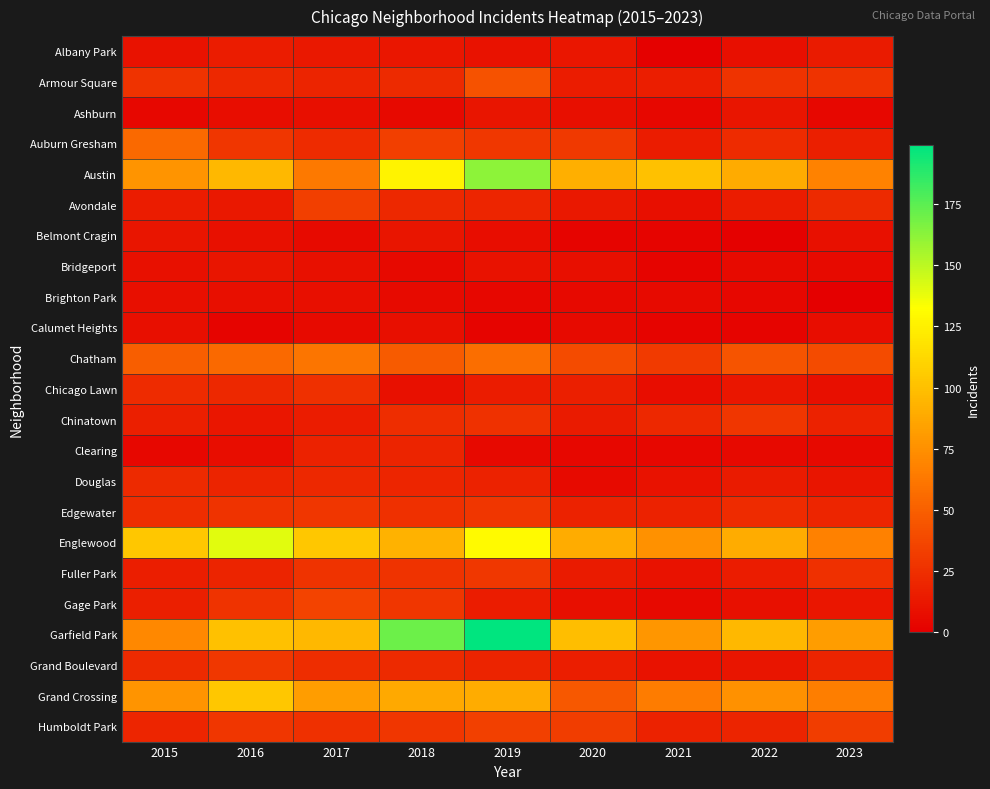

Reading right to left, extract all data points from this chart.

Albany Park: 2023=14	2022=8	2021=1	2020=12	2019=10	2018=12	2017=13	2016=15	2015=10
Armour Square: 2023=27	2022=27	2021=16	2020=15	2019=43	2018=22	2017=19	2016=21	2015=27
Ashburn: 2023=4	2022=11	2021=4	2020=8	2019=11	2018=5	2017=8	2016=7	2015=4
Auburn Gresham: 2023=17	2022=23	2021=15	2020=30	2019=29	2018=33	2017=23	2016=28	2015=55
Austin: 2023=68	2022=89	2021=101	2020=91	2019=162	2018=126	2017=63	2016=96	2015=77
Avondale: 2023=22	2022=15	2021=8	2020=13	2019=20	2018=21	2017=33	2016=13	2015=15
Belmont Cragin: 2023=9	2022=1	2021=3	2020=3	2019=7	2018=11	2017=6	2016=9	2015=11
Bridgeport: 2023=6	2022=6	2021=3	2020=8	2019=10	2018=5	2017=9	2016=11	2015=9
Brighton Park: 2023=0	2022=4	2021=6	2020=5	2019=4	2018=6	2017=8	2016=8	2015=8
Calumet Heights: 2023=7	2022=3	2021=3	2020=6	2019=3	2018=8	2017=6	2016=3	2015=8
Chatham: 2023=39	2022=44	2021=31	2020=39	2019=58	2018=48	2017=61	2016=55	2015=49
Chicago Lawn: 2023=8	2022=12	2021=7	2020=17	2019=15	2018=9	2017=25	2016=21	2015=23
Chinatown: 2023=18	2022=28	2021=21	2020=14	2019=26	2018=24	2017=15	2016=12	2015=17
Clearing: 2023=5	2022=5	2021=4	2020=4	2019=5	2018=19	2017=18	2016=7	2015=4
Douglas: 2023=11	2022=14	2021=10	2020=6	2019=18	2018=20	2017=21	2016=19	2015=22
Edgewater: 2023=20	2022=23	2021=18	2020=18	2019=28	2018=25	2017=28	2016=27	2015=24
Englewood: 2023=67	2022=90	2021=76	2020=90	2019=130	2018=93	2017=104	2016=140	2015=104
Fuller Park: 2023=25	2022=15	2021=10	2020=14	2019=29	2018=27	2017=27	2016=19	2015=16
Gage Park: 2023=12	2022=9	2021=5	2020=8	2019=15	2018=28	2017=35	2016=27	2015=17
Garfield Park: 2023=82	2022=96	2021=78	2020=99	2019=199	2018=171	2017=96	2016=101	2015=71
Grand Boulevard: 2023=19	2022=11	2021=10	2020=16	2019=19	2018=22	2017=24	2016=29	2015=22
Grand Crossing: 2023=66	2022=76	2021=65	2020=46	2019=90	2018=88	2017=82	2016=104	2015=77
Humboldt Park: 2023=32	2022=19	2021=18	2020=32	2019=34	2018=28	2017=25	2016=28	2015=20